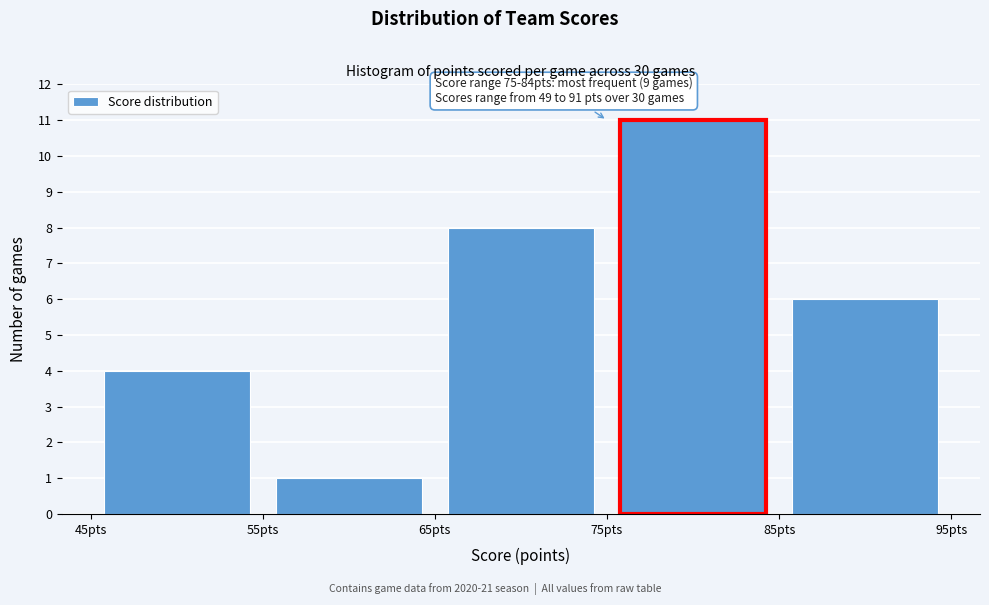

Over which range of the x-axis is the bar tallest?

75 to 85